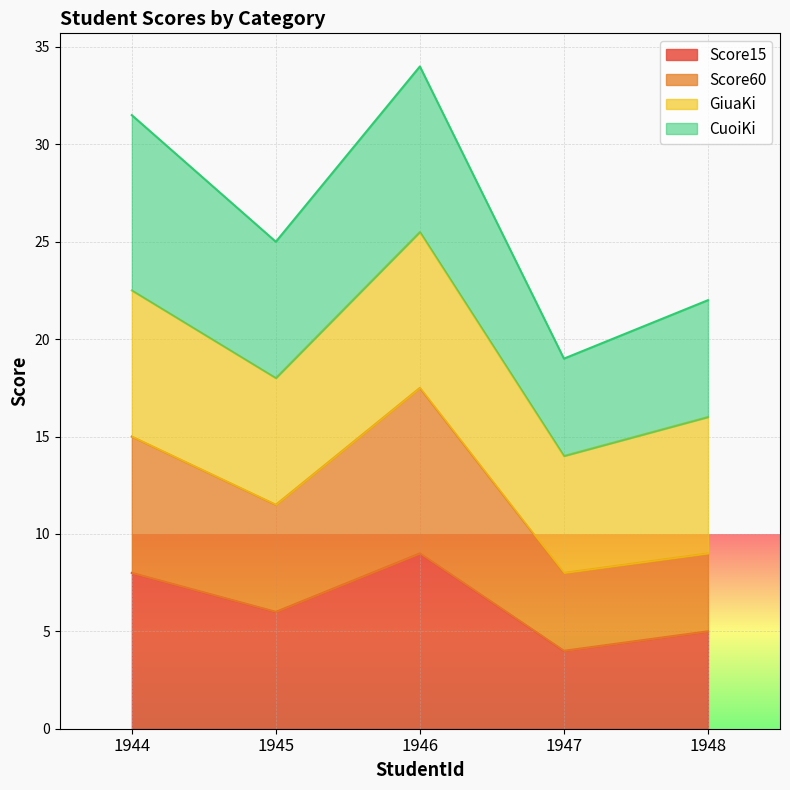

The value of Score15 at 1944 is 8.0. True or false?

True